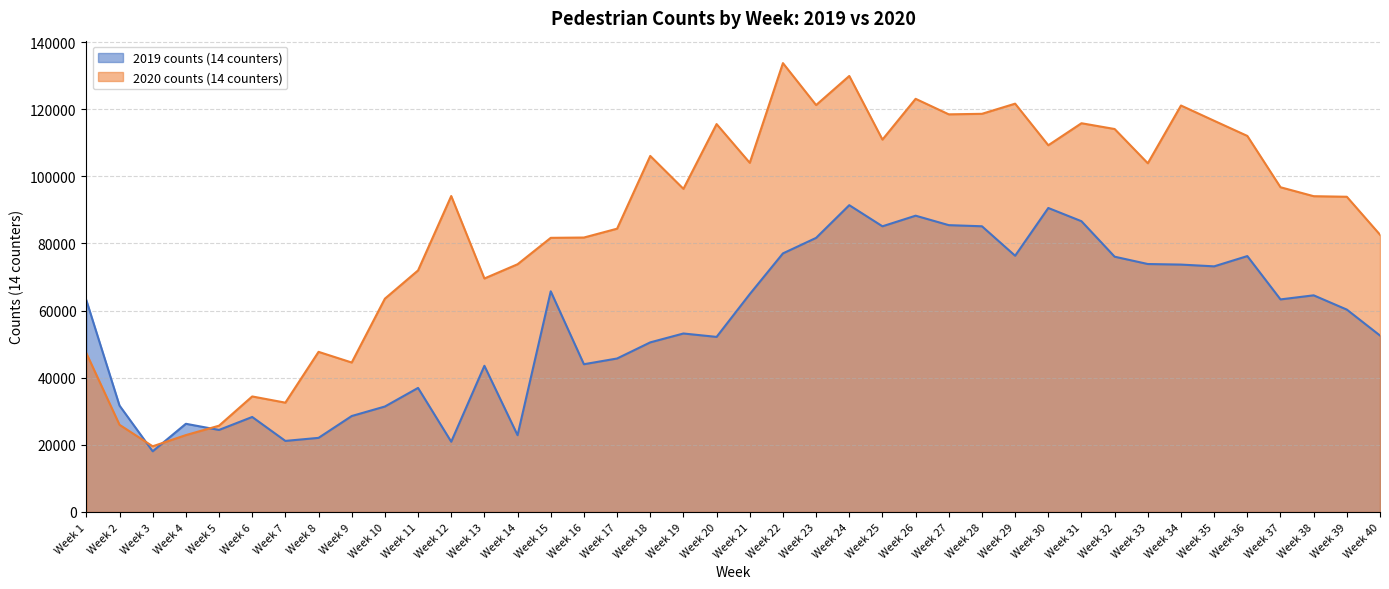

What is the sum of all 2020 counts (14 counters) values?

3481656